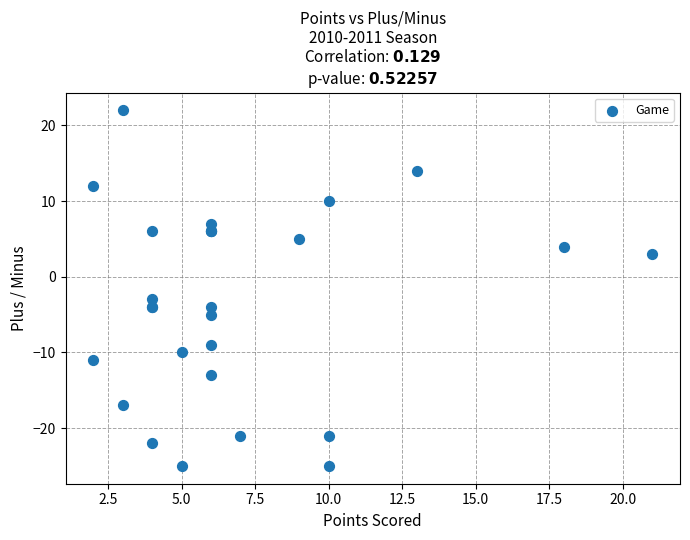

What Y value in the scatter plot is closest to -1?

-3